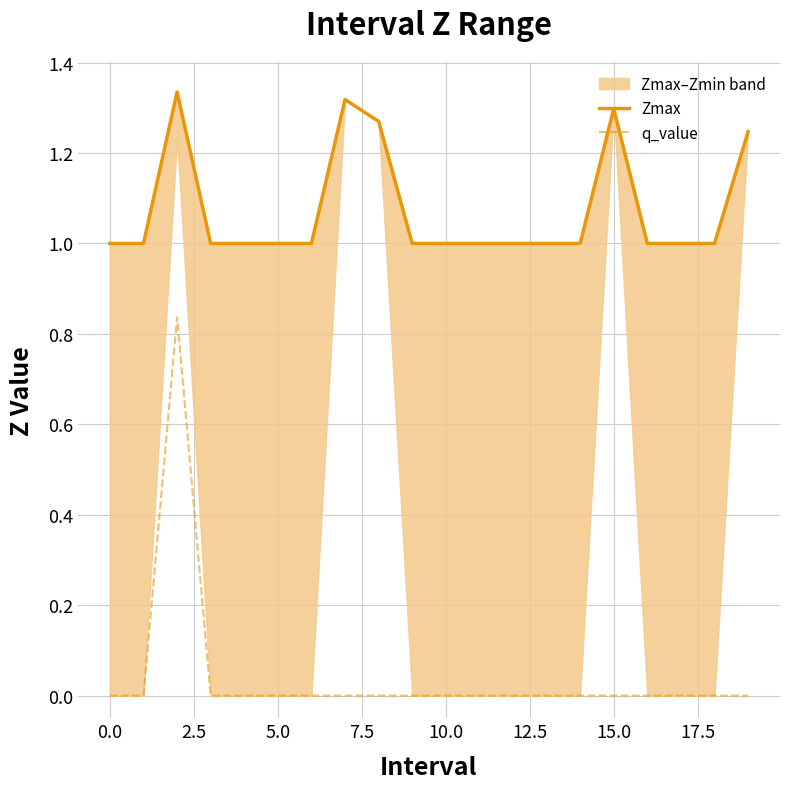

How many data points does each series have?

20